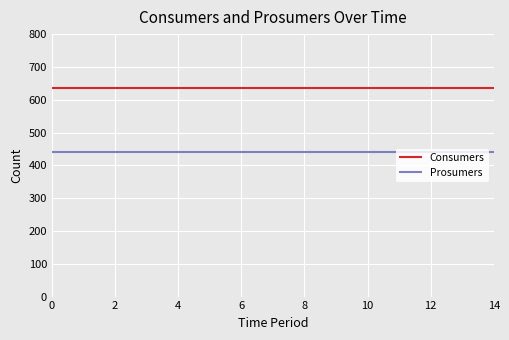

True or false: Consumers and Prosumers intersect in this chart.

False